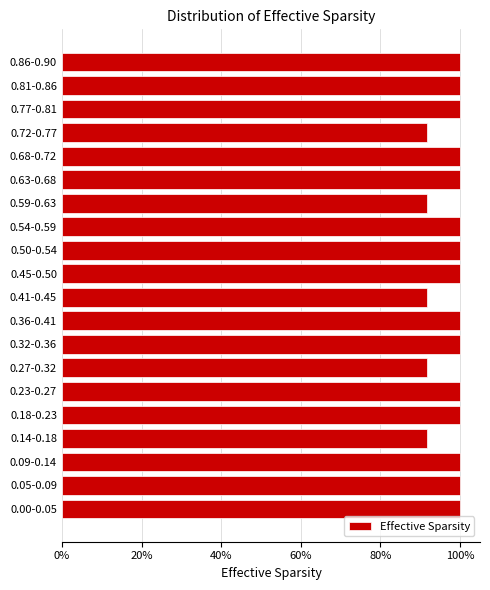

Does the chart contain any negative values?

No